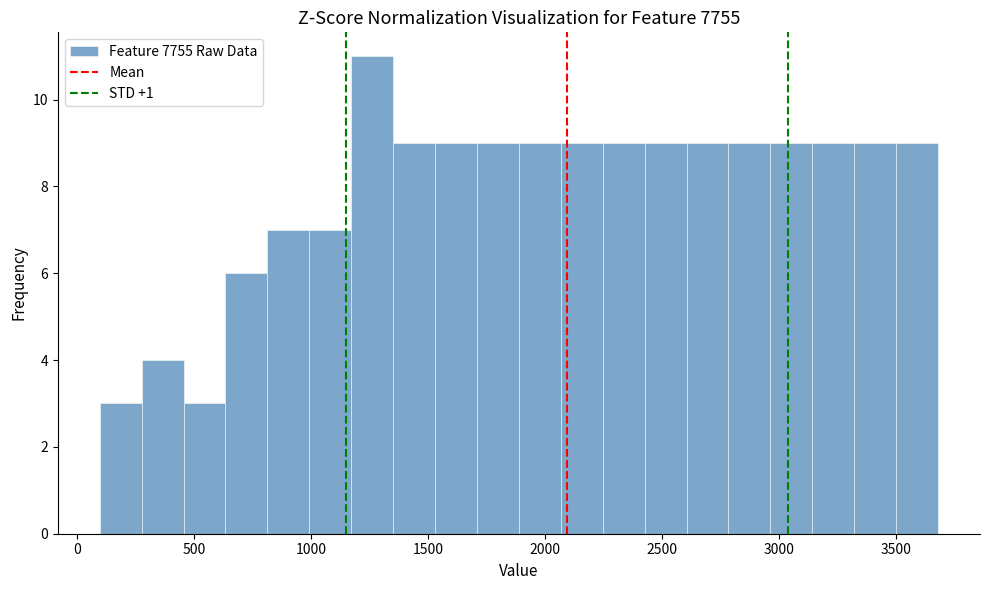

Around what value on the x-axis is the tallest bar? Give the approximate position of its centre, as read against the axis.

1250